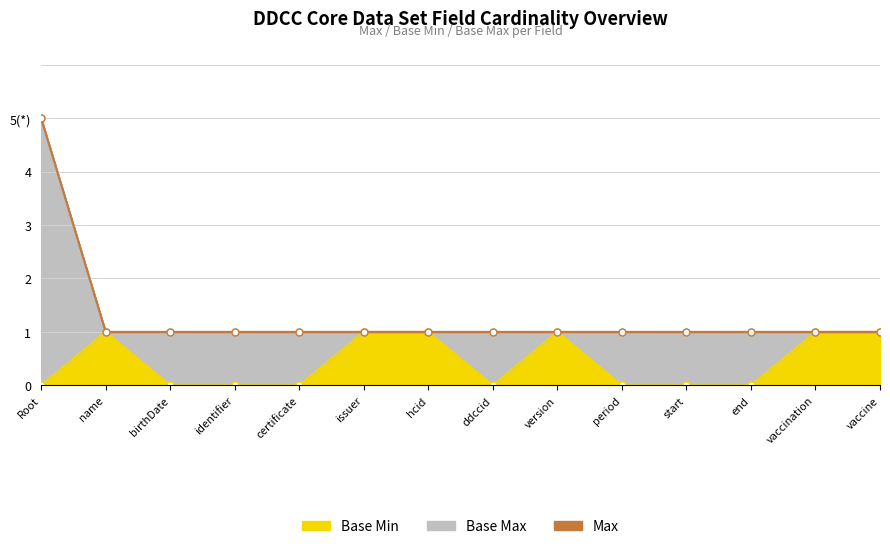

In Base Min, how many points are higher than both neighbors (excluding endpoints)?

2